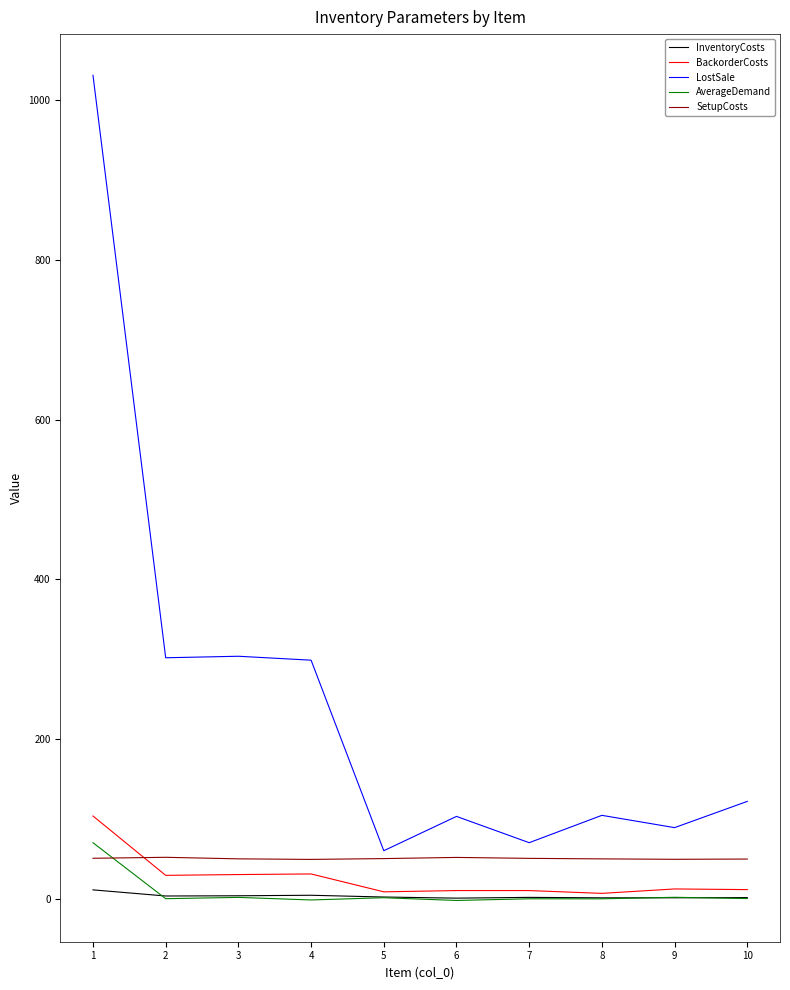

What is the value of the AverageDemand point at the 1st from the left?

69.9